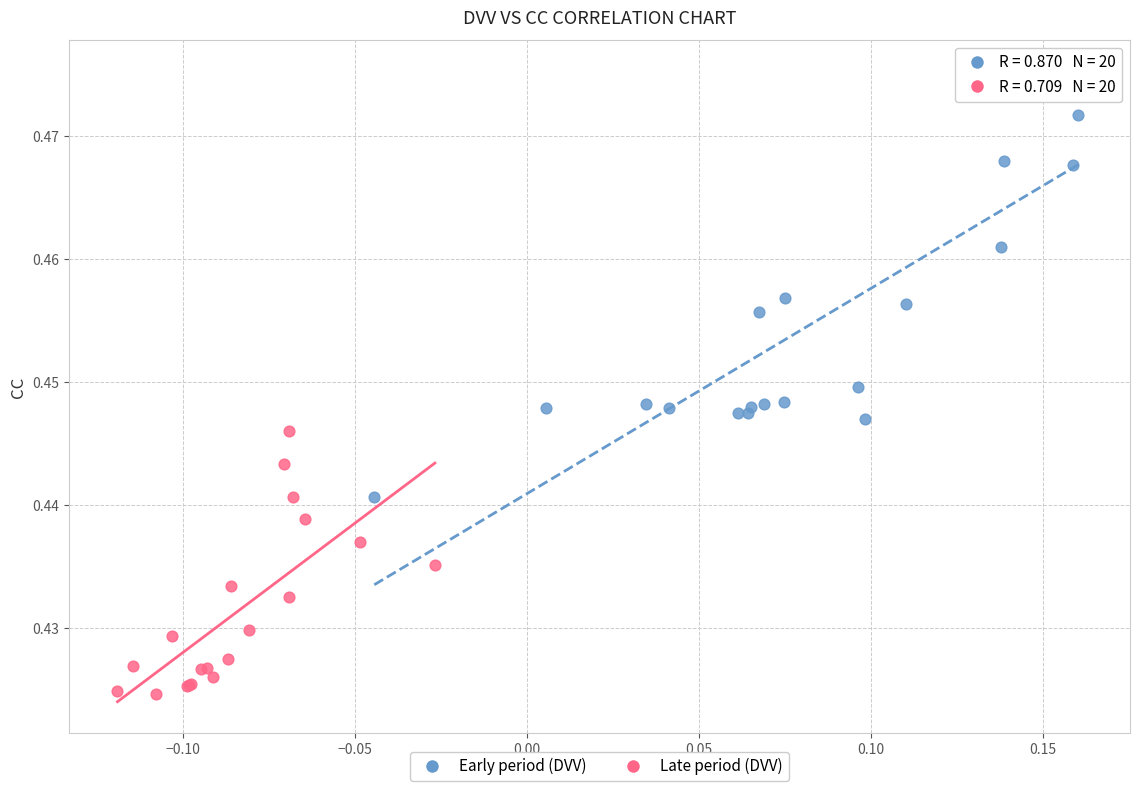

Which series contains the lowest Y value?

Late period (DVV)